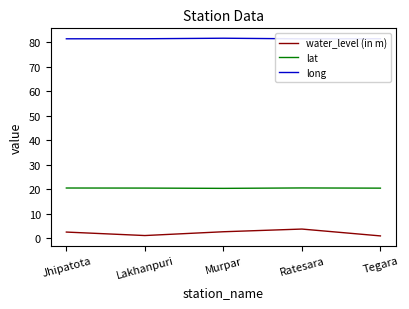

The water_level (in m) series shows 3.6 at Ratesara. True or false?

True